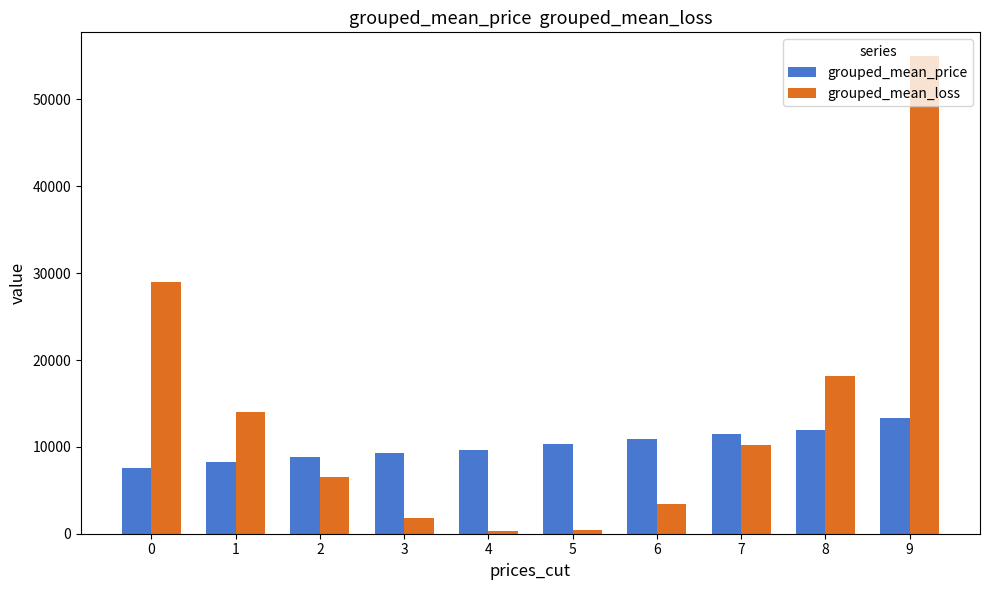

What is the sum of the grouped_mean_price values at 3 and 5?

19688